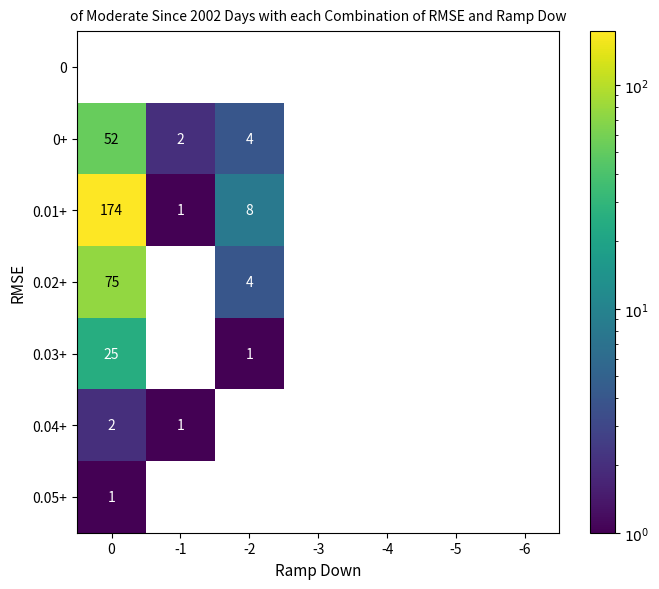

What is the total value across all series at 0?

329